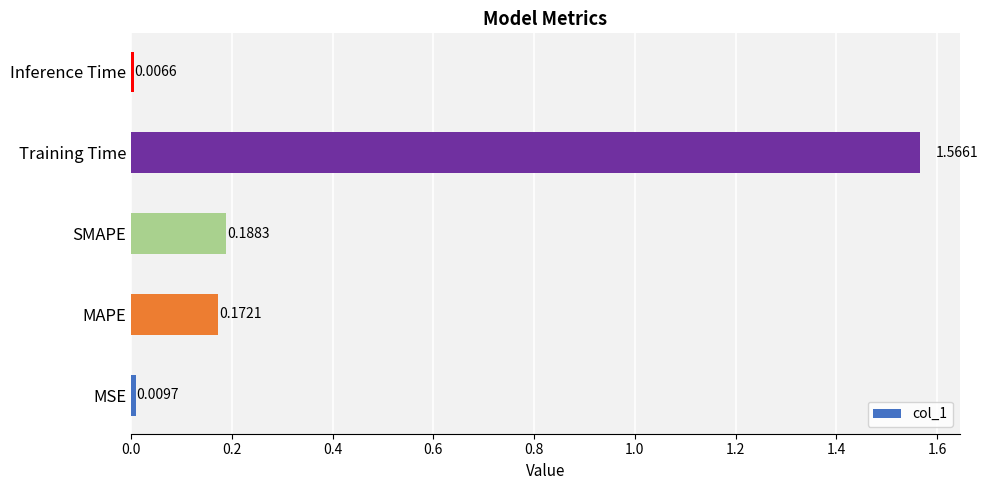

Which has a higher value, SMAPE or Training Time?

Training Time